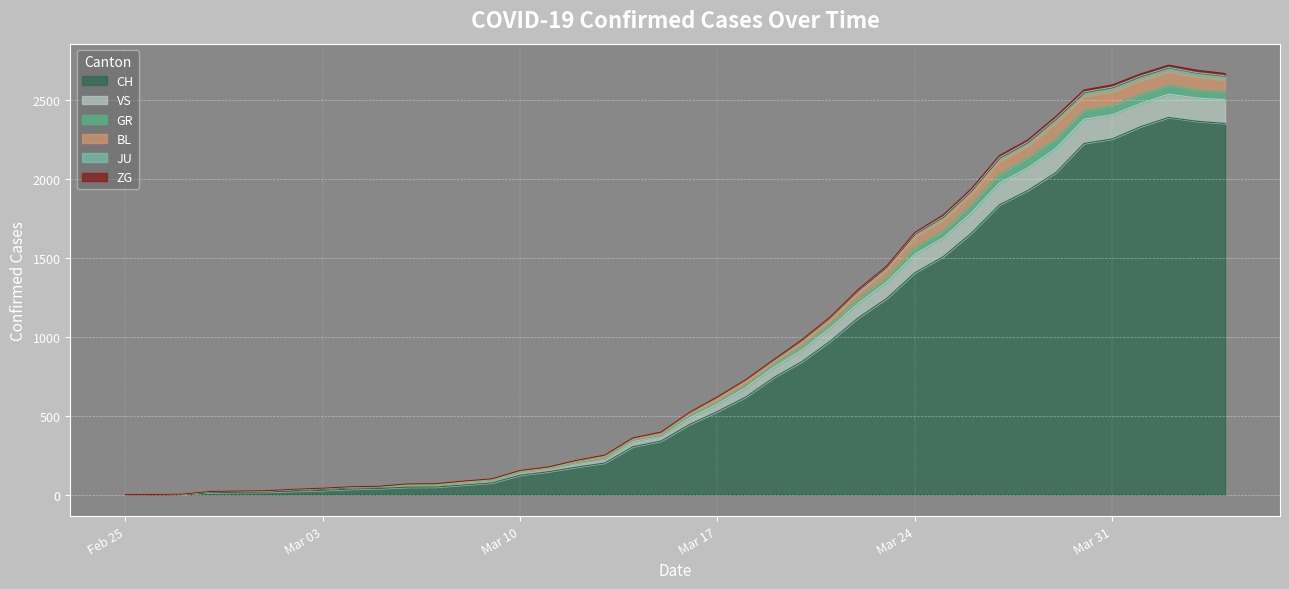

Count the number of categories in the chart.

40